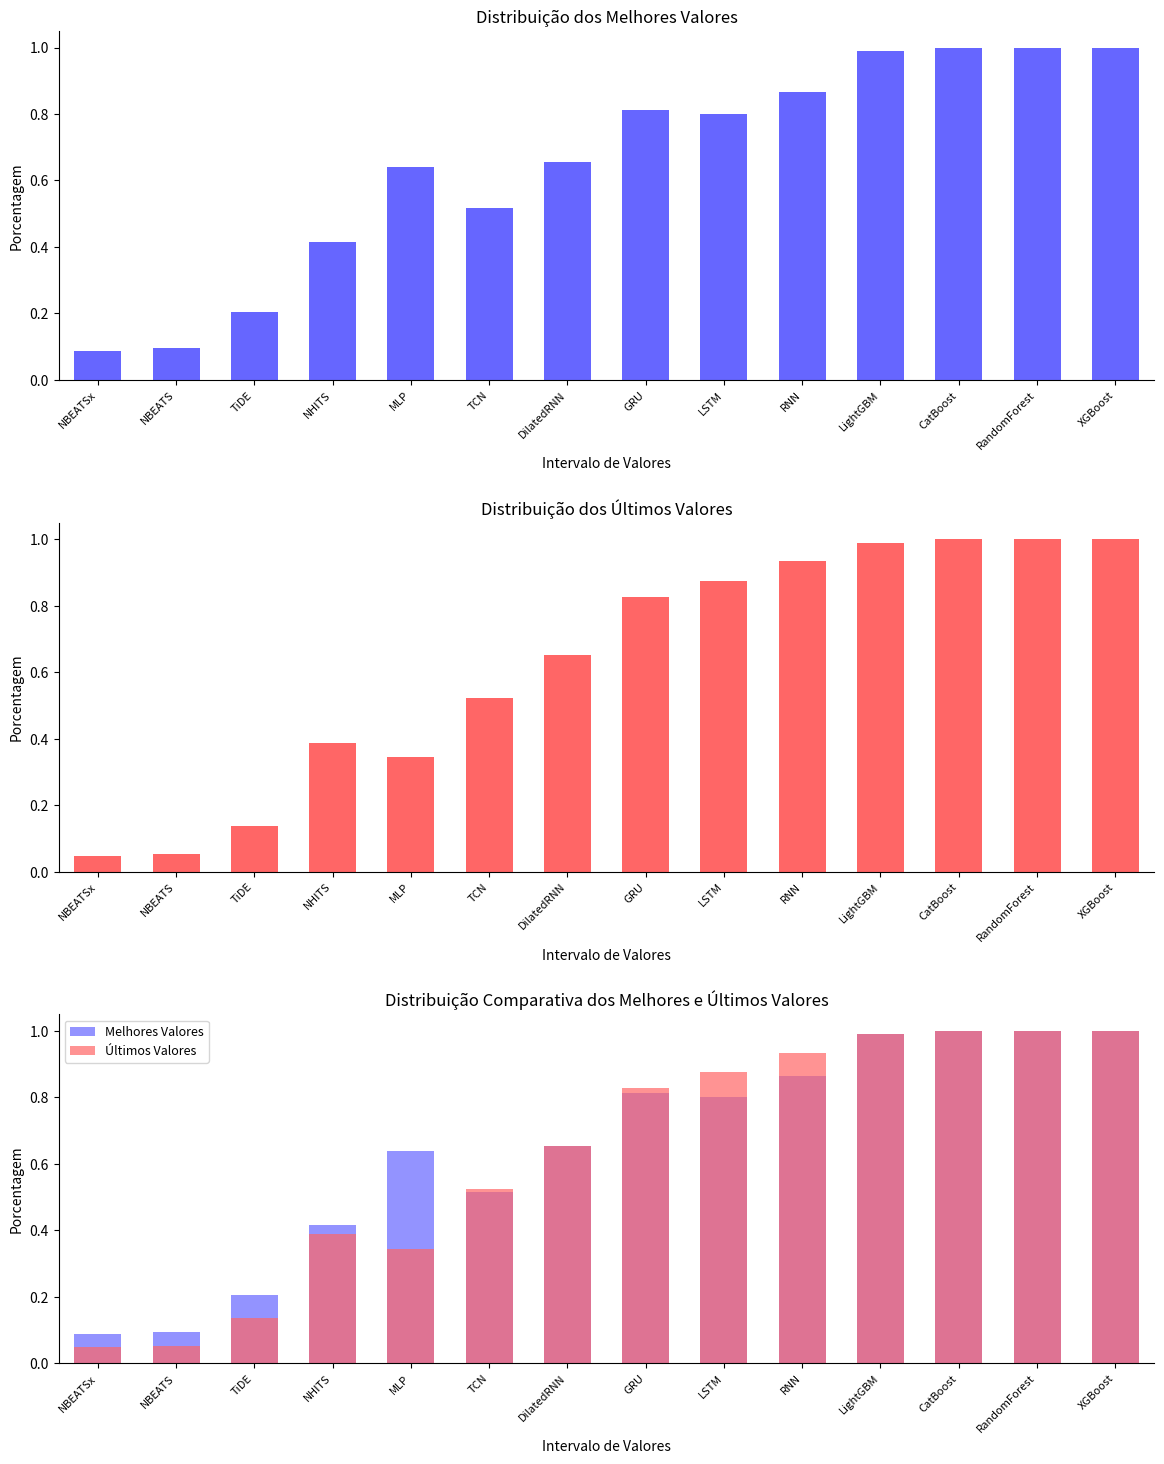

Is the value of MAPE at TCN greater than the value of Melhores Valores at DilatedRNN?

No